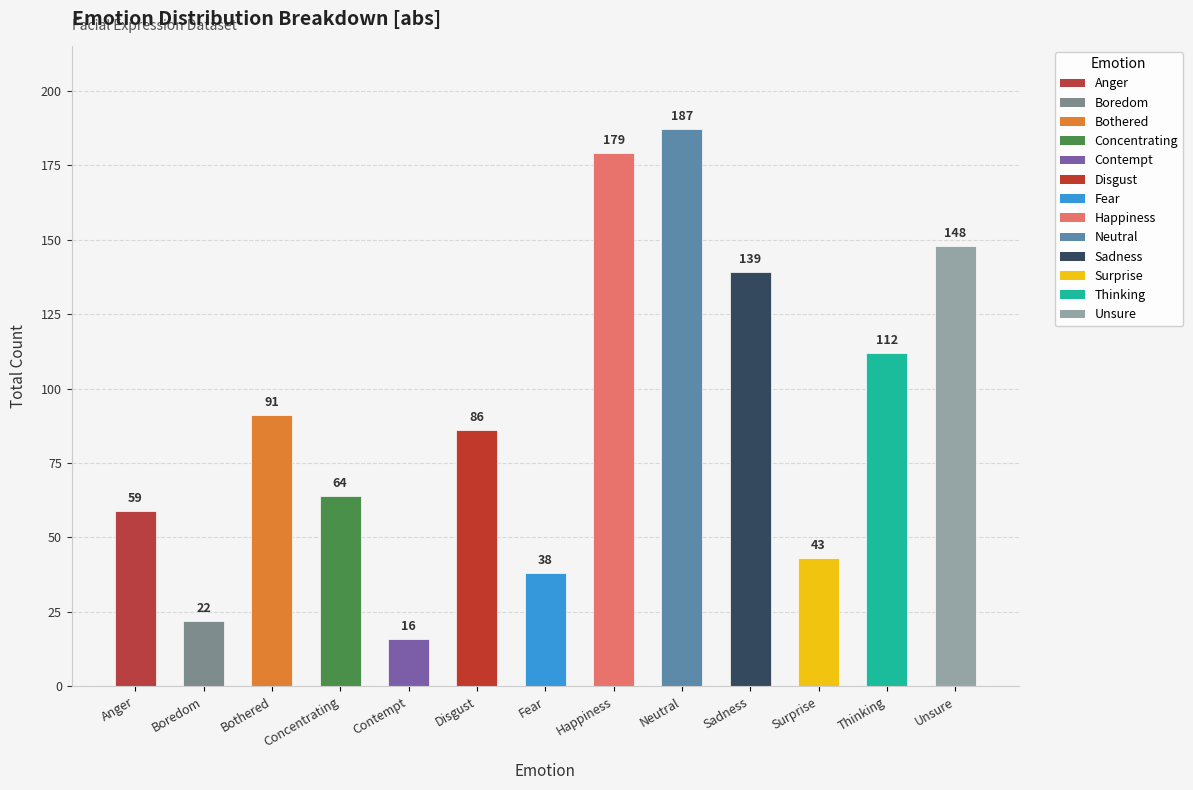

Where does the data first go above 86?

Bothered